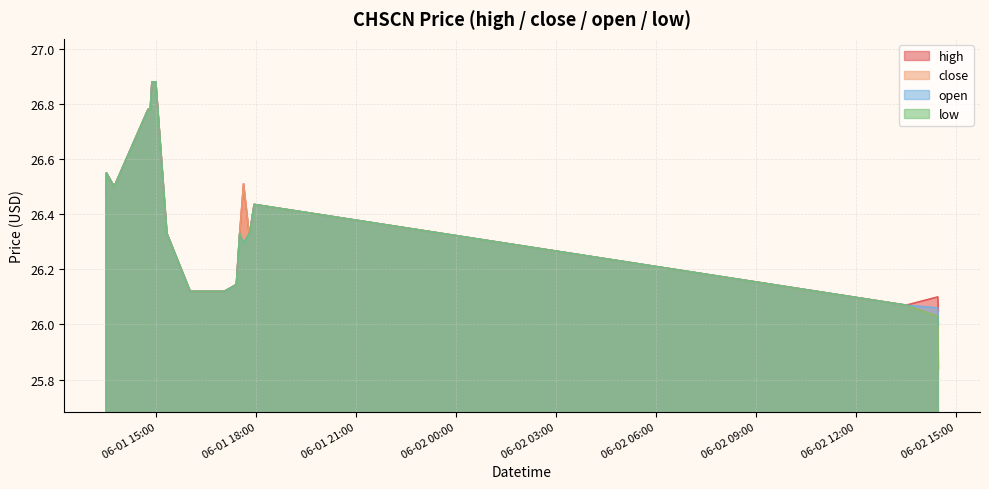

Which has a higher value, 2022-06-01 17:48:00 or 2022-06-01 17:24:00?

2022-06-01 17:48:00